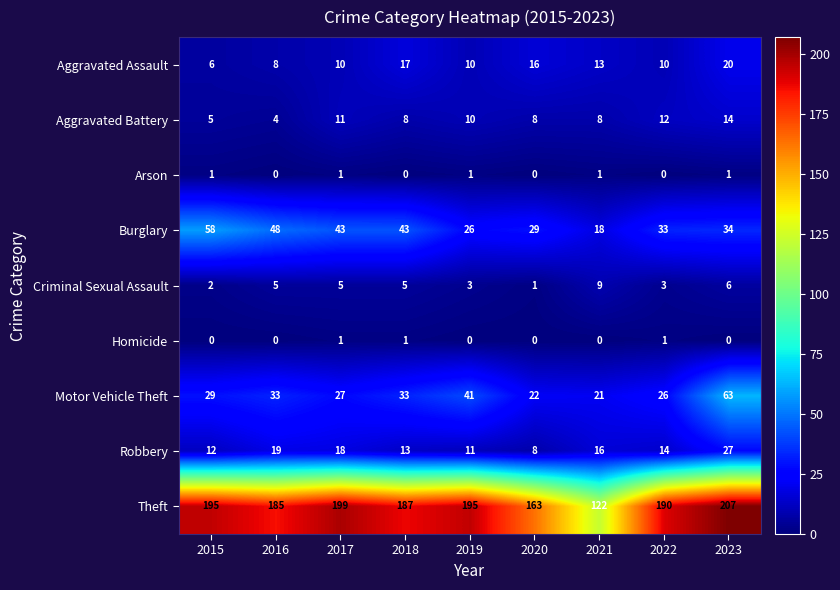

Count the Aggravated Battery values in the range 8 to 11.

5